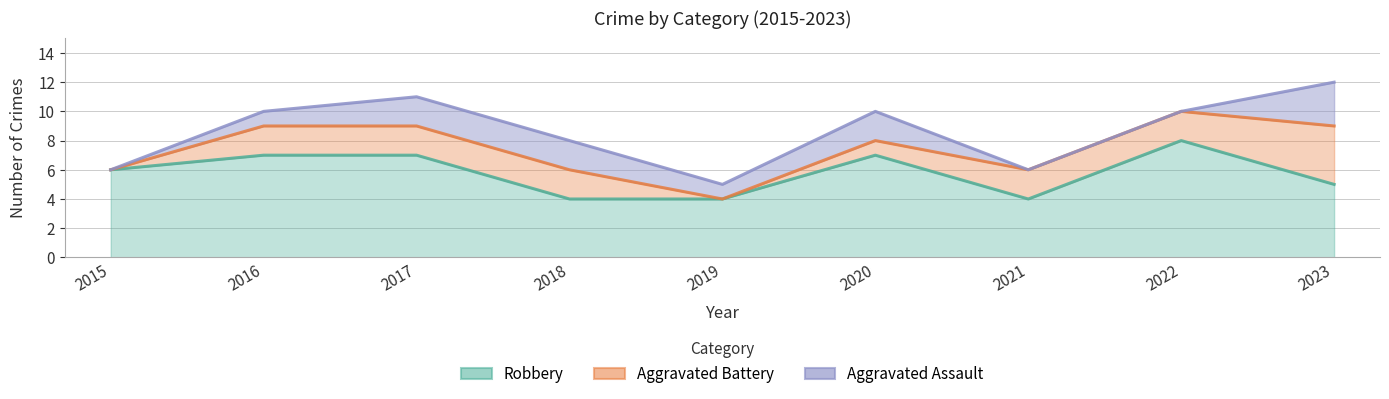

The Aggravated Battery series shows 3 at 2018. True or false?

False